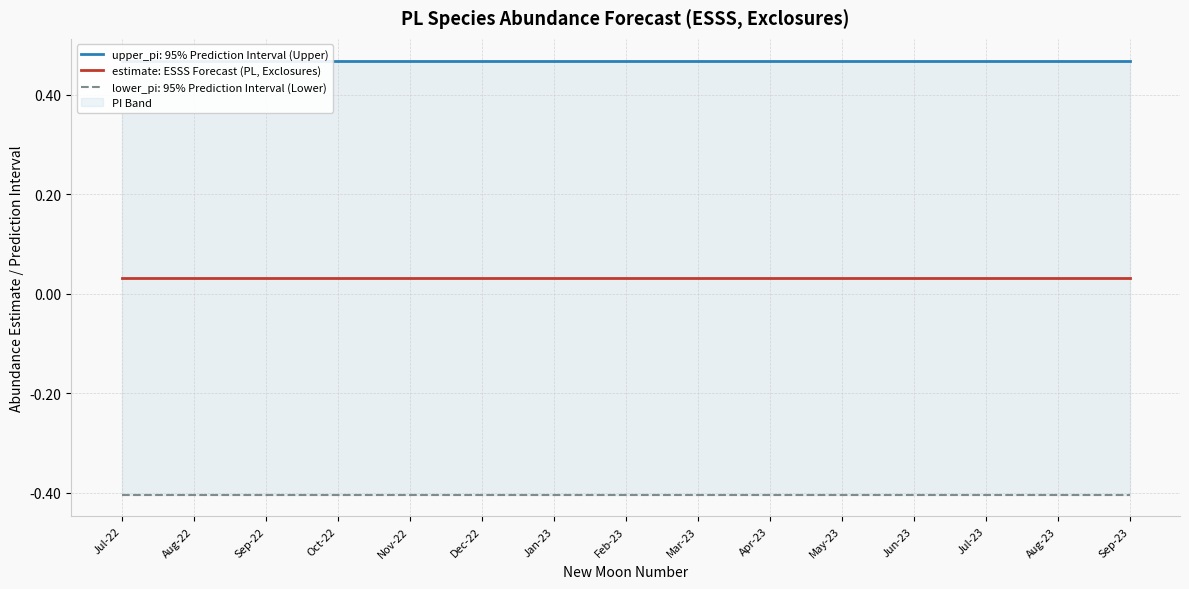

What is the average value of the lower_pi series?

-0.4